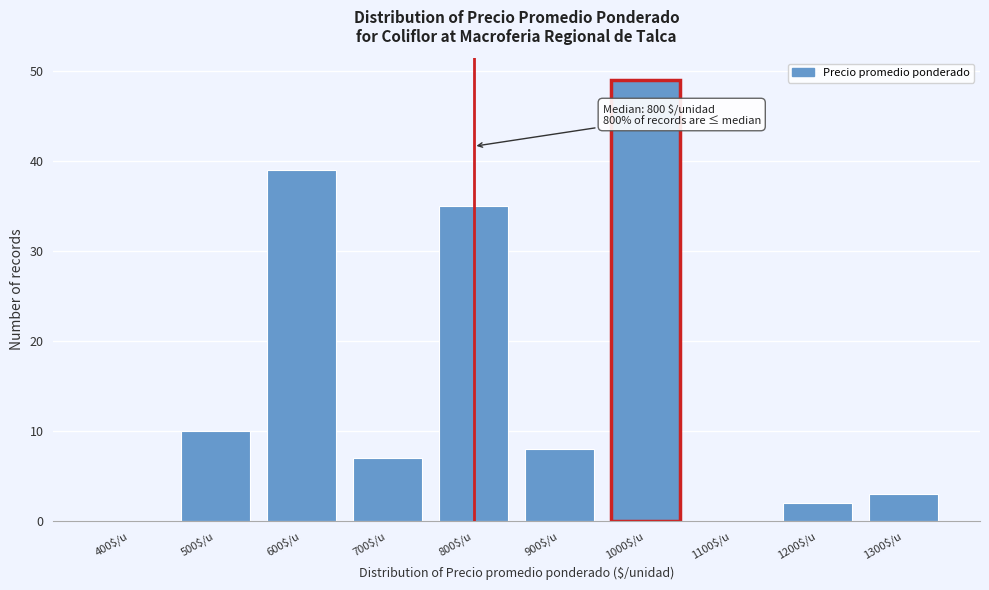

What is the sum of all values?

153